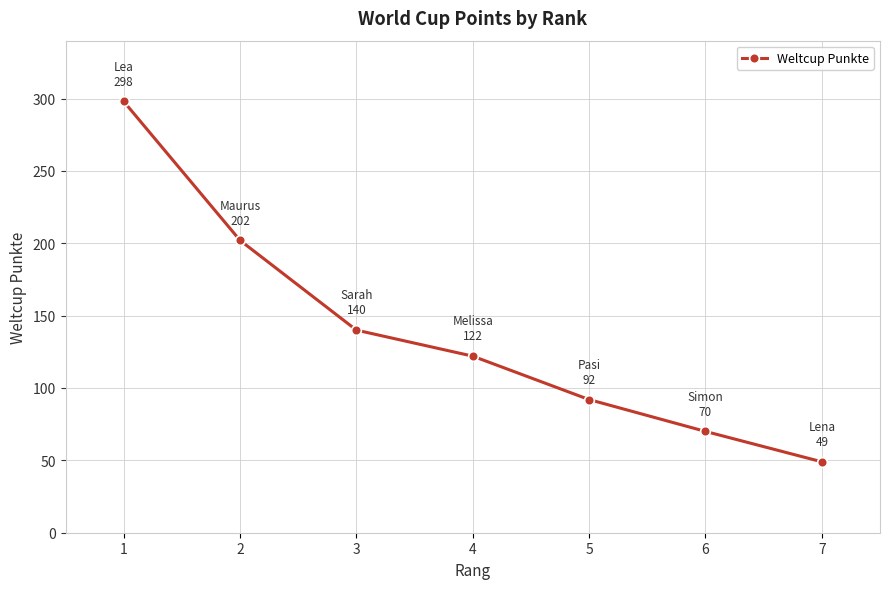

The value at 3 is 140. True or false?

True